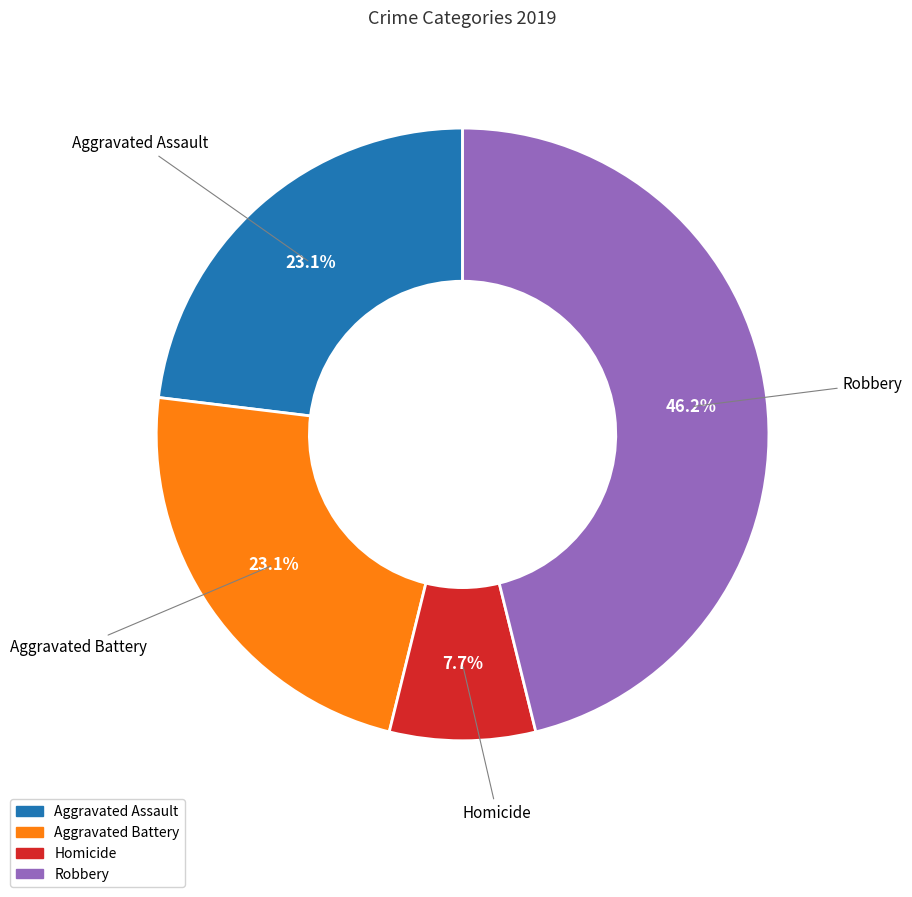

Is there any slice that represents more than half of the pie?

No